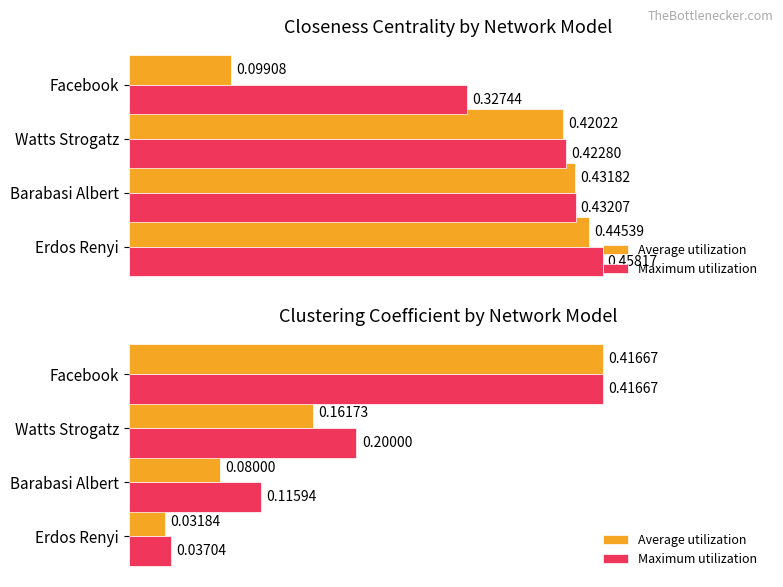

The Maximum utilization series shows 0.0 at Erdos Renyi. True or false?

False